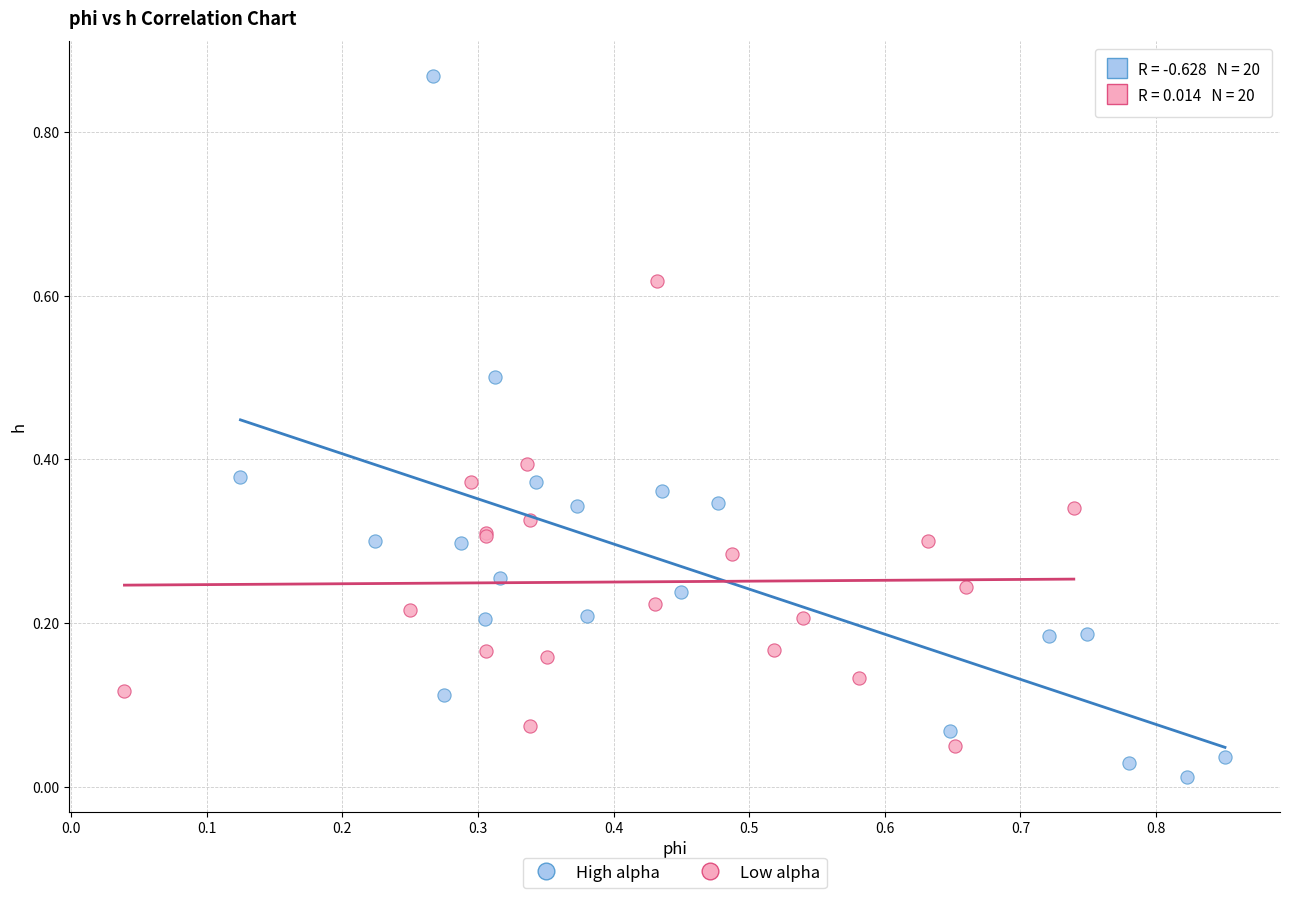

Which series reaches the maximum Y coordinate?

High alpha